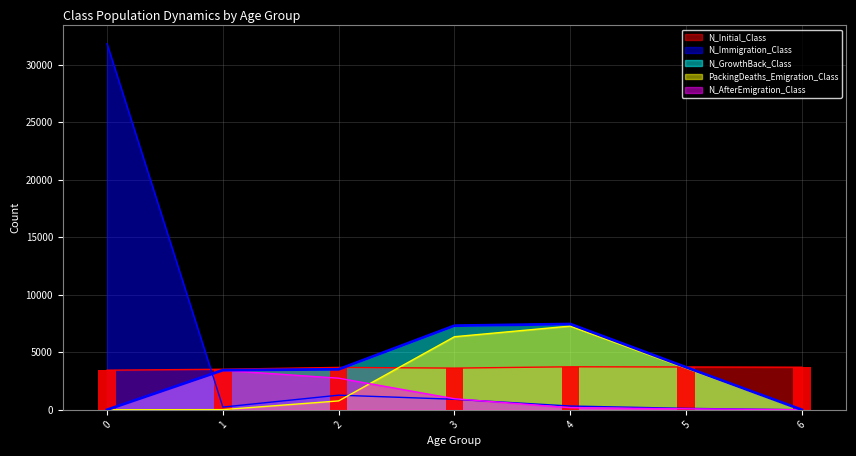

What is the average value of the N_Immigration_Class series?

4953